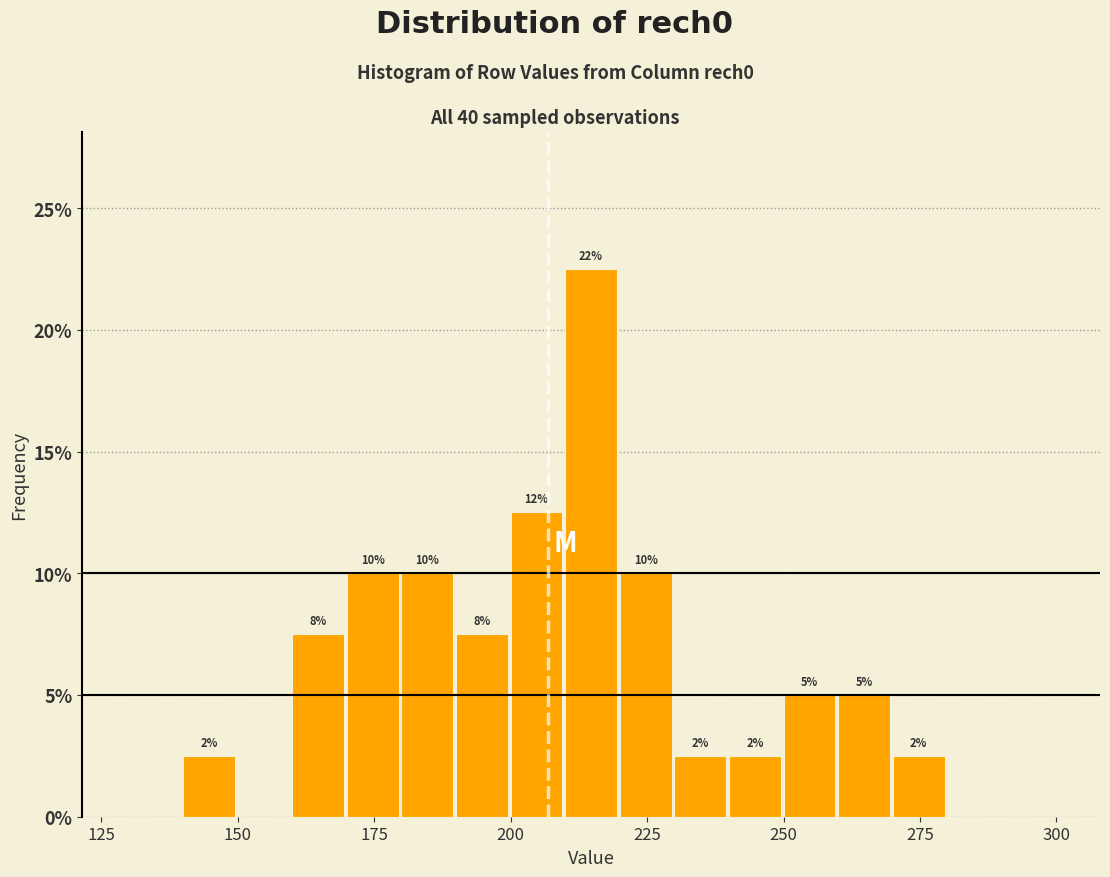

Around what value on the x-axis is the tallest bar? Give the approximate position of its centre, as read against the axis.

215